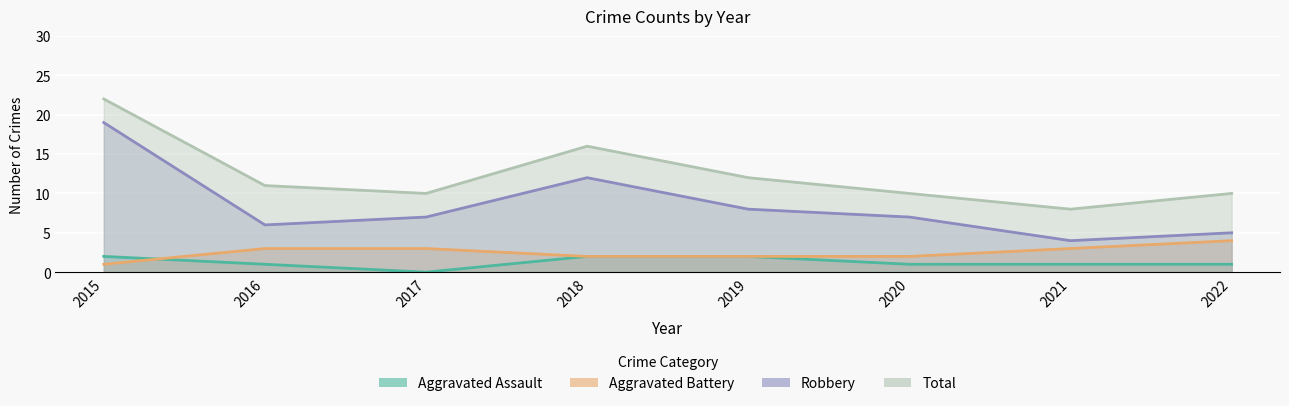

True or false: Aggravated Assault has a value of 2 at 2018.

True